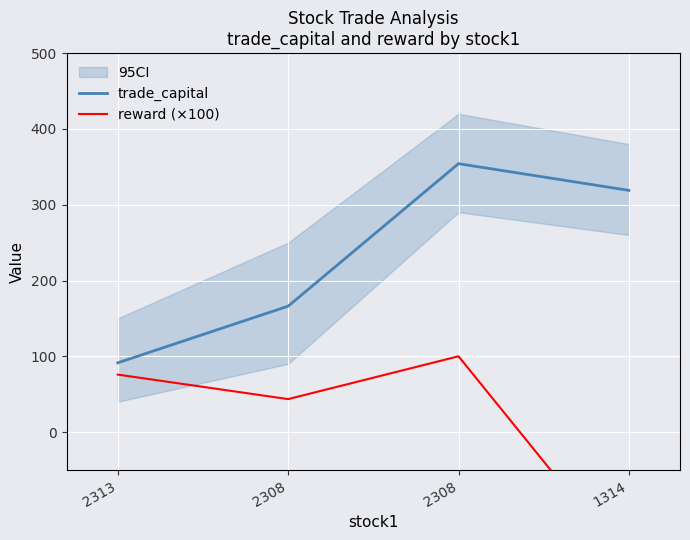

What are all the series names shown in the legend?

trade_capital, reward (×100)